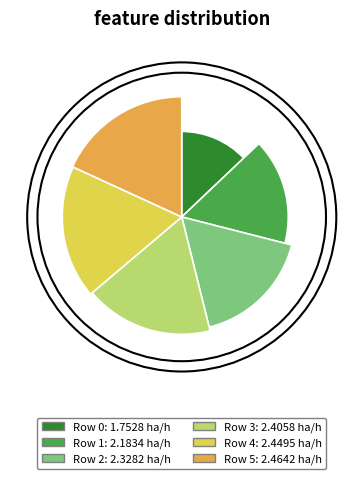

Rank the categories by value from highest to lowest.

5, 4, 3, 2, 1, 0